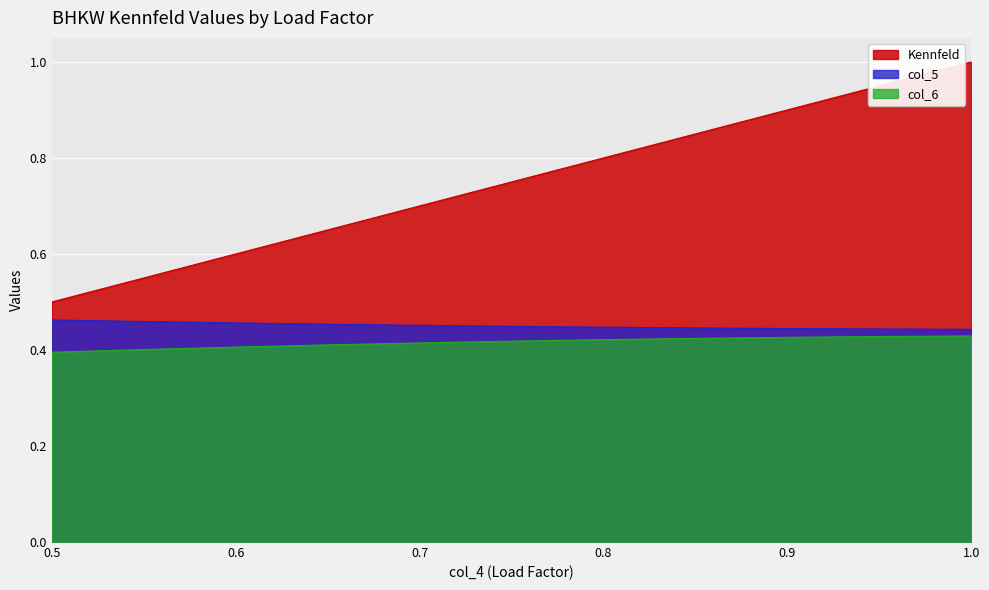

Rank the series at 0.8 from lowest to highest value.

col_6, col_5, Kennfeld